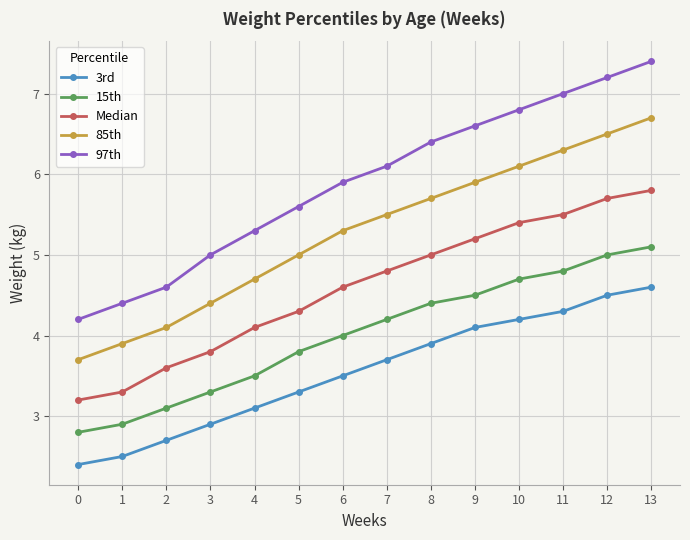

Is it true that 3rd equals 2.4 at 0?

True